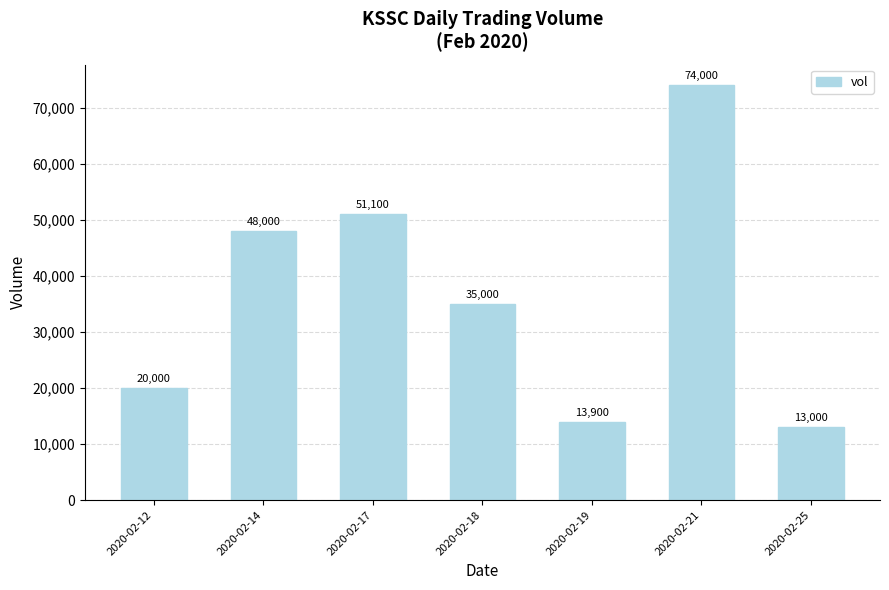

What is the sum of the values at 2020-02-18 and 2020-02-25?

48000